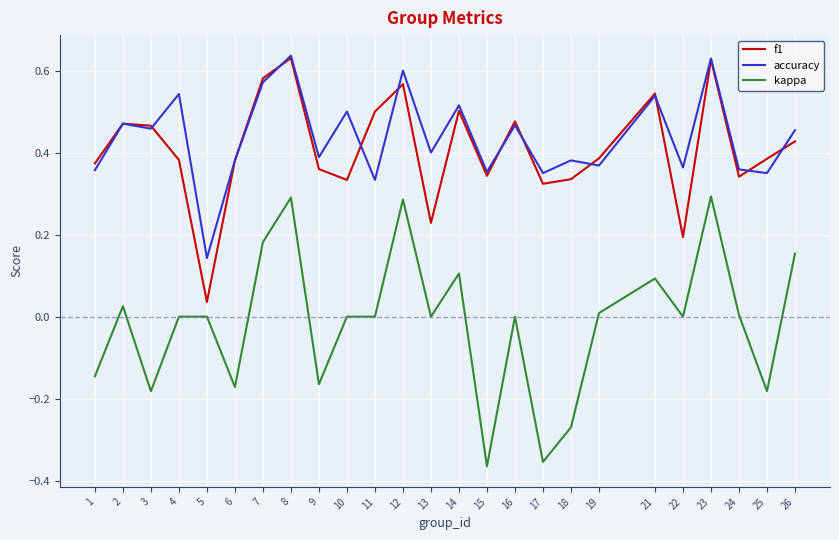

Which series has the largest range (max minus min)?

kappa